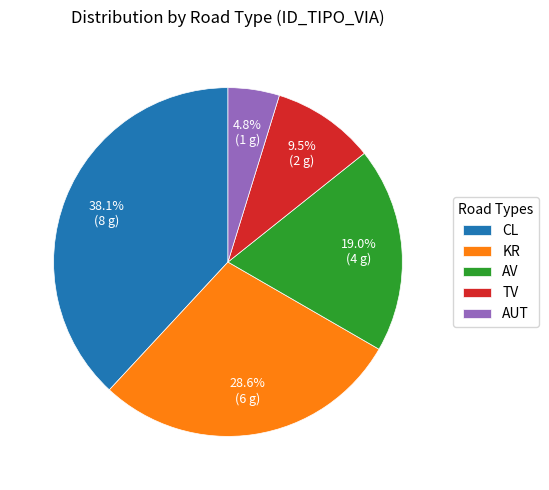

Which slice is the largest?

CL